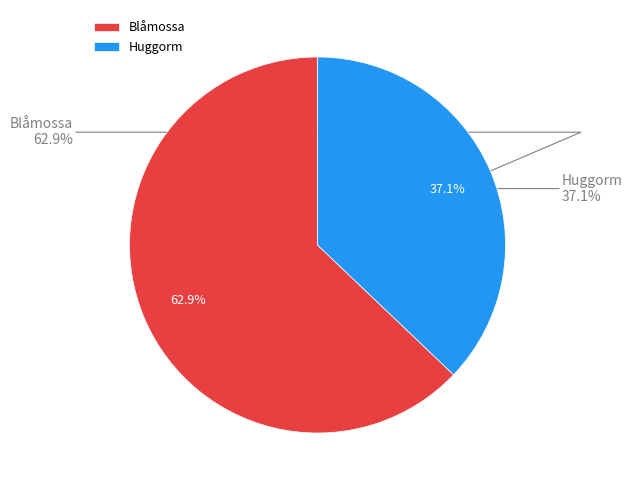

To the nearest percent, what is the difference between the largest and smallest slice percentages?

26%